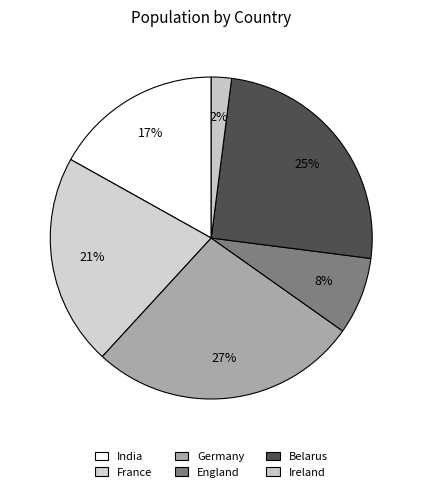

Is there any slice that represents more than half of the pie?

No